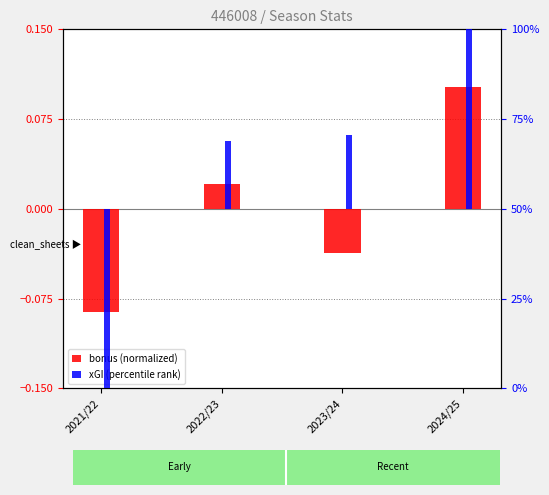

What is the sum of the xGI (percentile rank) values at 2021/22 and 2022/23?

-31.0